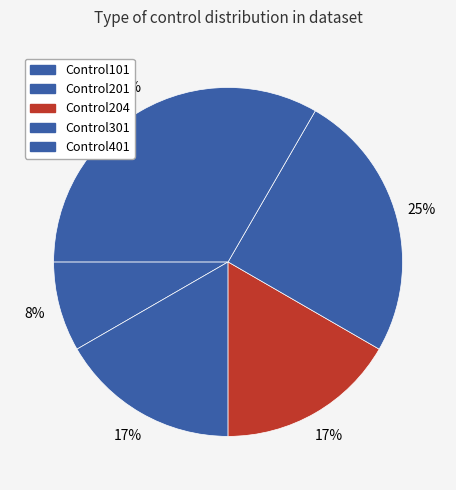

Does Control101 represent more than half of the total?

No